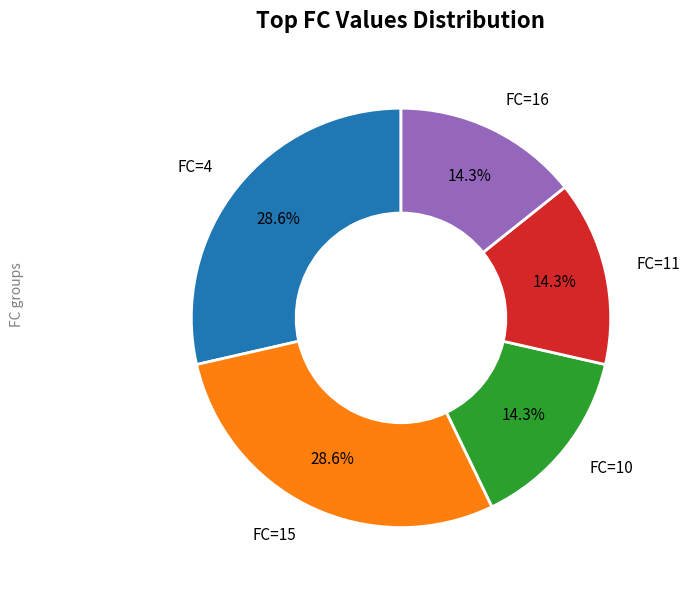

Does FC=16 represent more than half of the total?

No